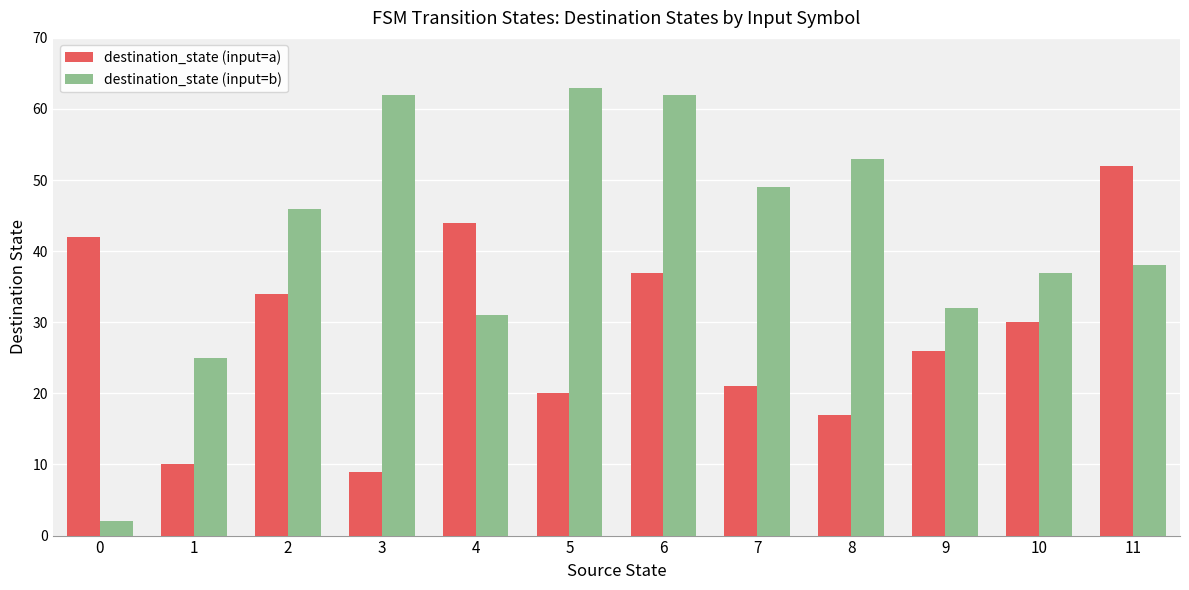

Between 5 and 8, which series saw the biggest shift?

destination_state (input=b)